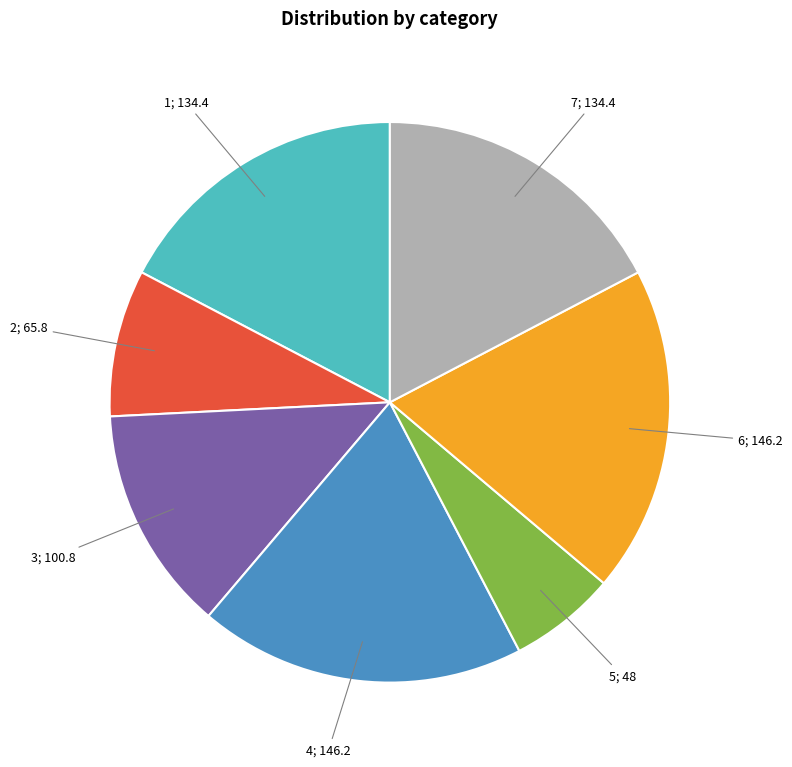

Is there a majority slice in this chart?

No